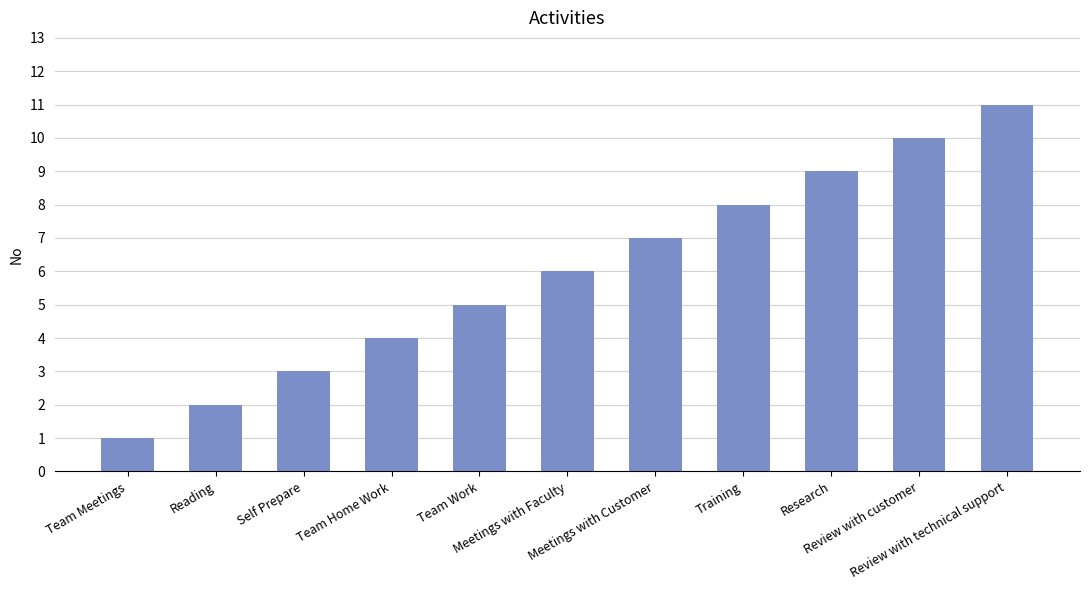

At which label is the value closest to 6?

Meetings with Faculty